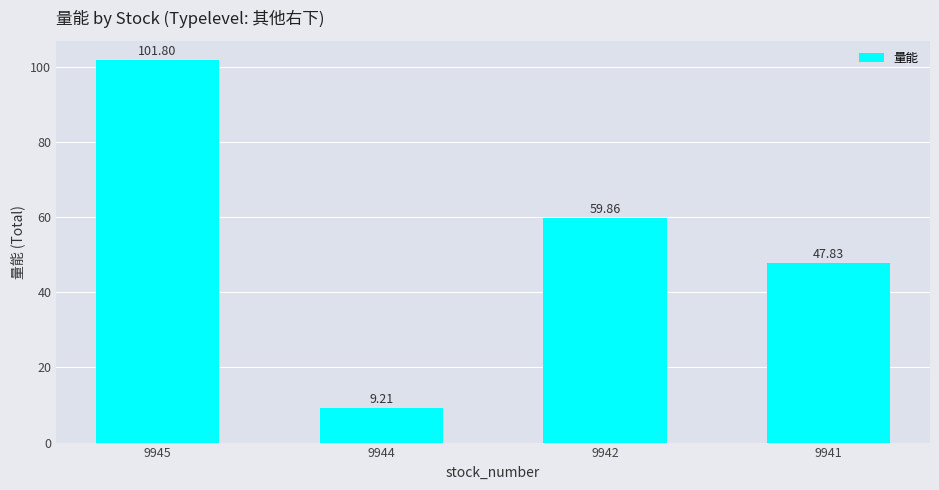

What is the maximum value shown in the chart?

101.8